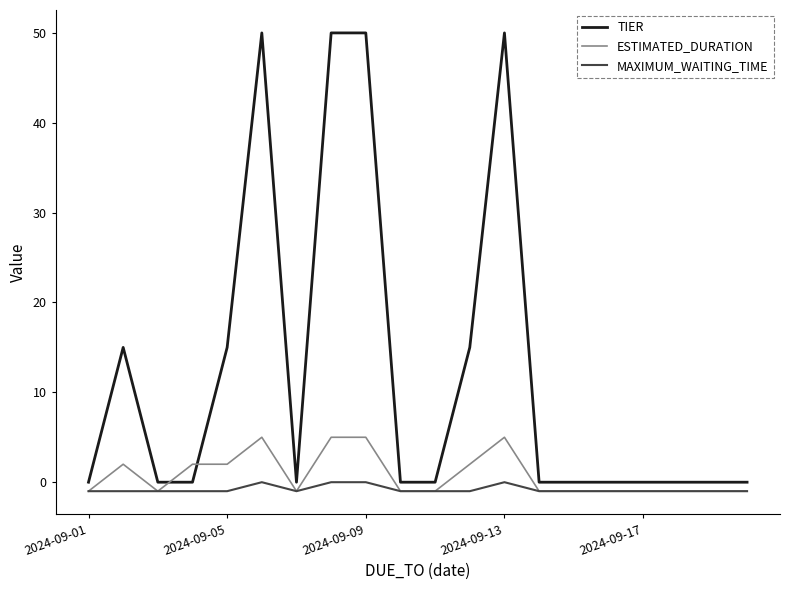

Reading left to right, transcribe all the data shown in this chart.

TIER: 0	15	0	0	15	50	0	50	50	0	0	15	50	0	0	0	0	0	0	0
ESTIMATED_DURATION: -1	2	-1	2	2	5	-1	5	5	-1	-1	2	5	-1	-1	-1	-1	-1	-1	-1
MAXIMUM_WAITING_TIME: -1	-1	-1	-1	-1	0	-1	0	0	-1	-1	-1	0	-1	-1	-1	-1	-1	-1	-1